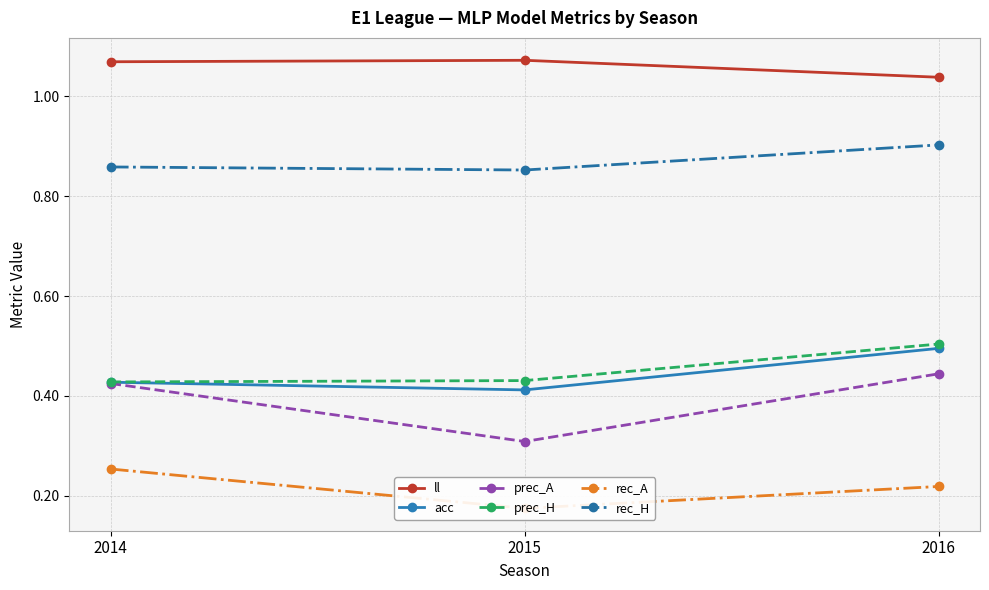

Count the number of data series in this chart.

6